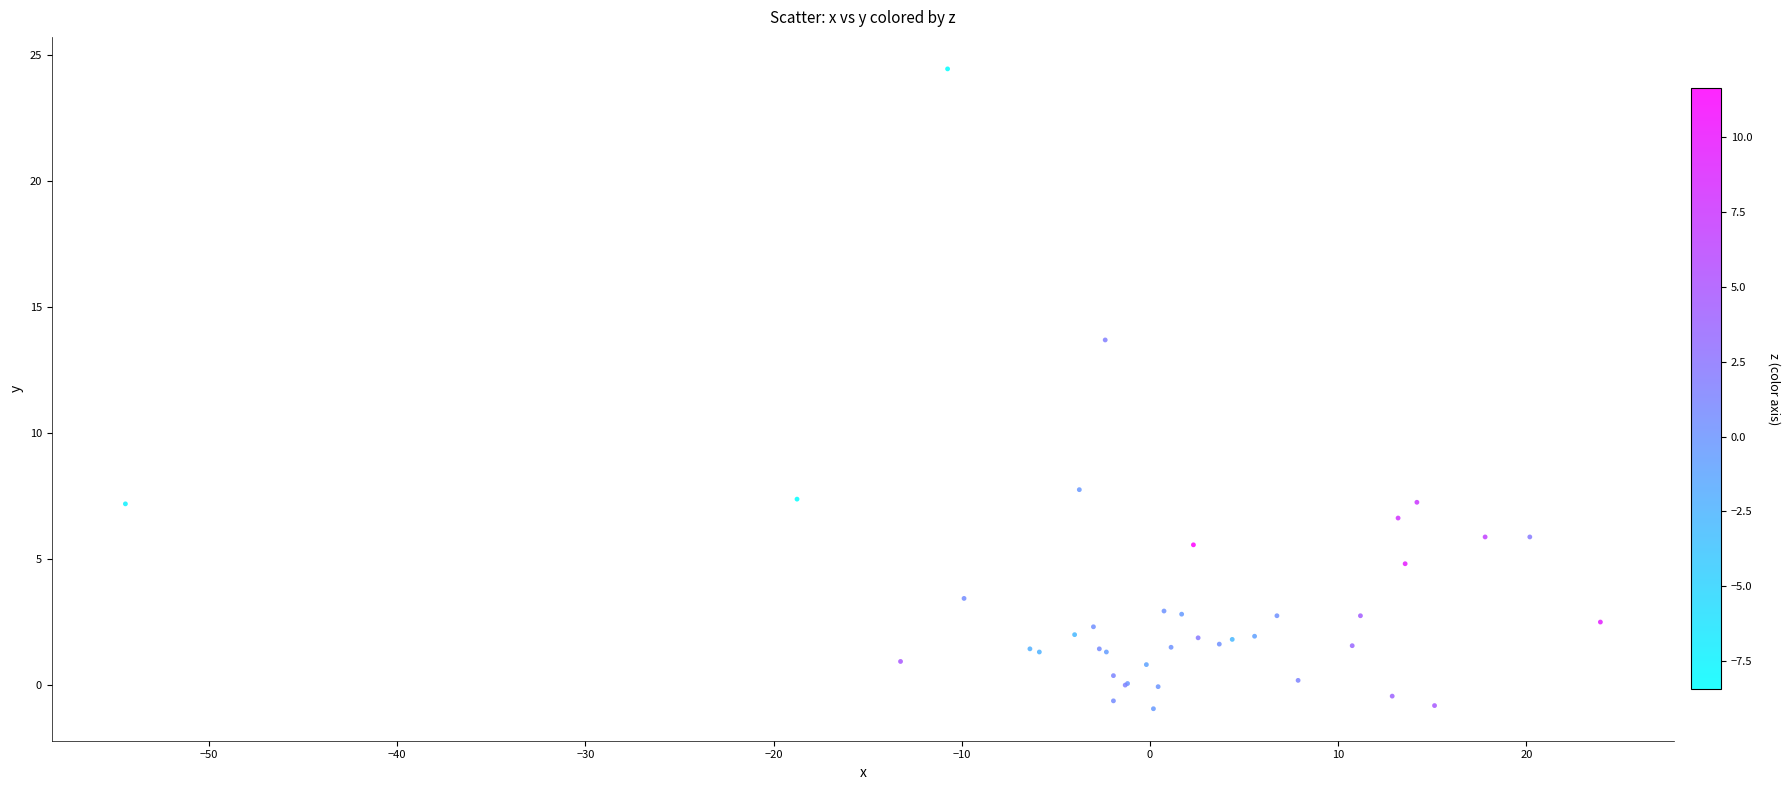

What Y value in the scatter plot is closest to 11?

13.7